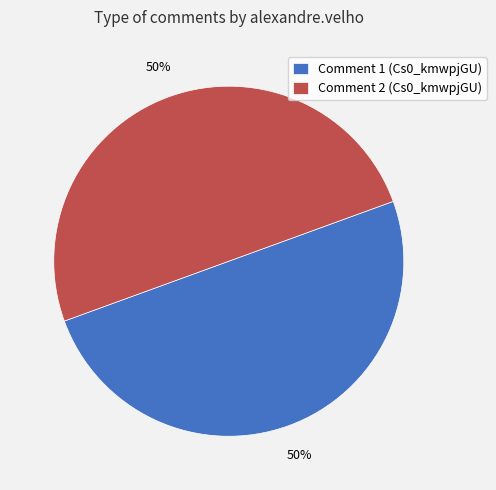

To the nearest percent, what is the combined percentage of Comment 2 (Cs0_kmwpjGU) and Comment 1 (Cs0_kmwpjGU)?

100%